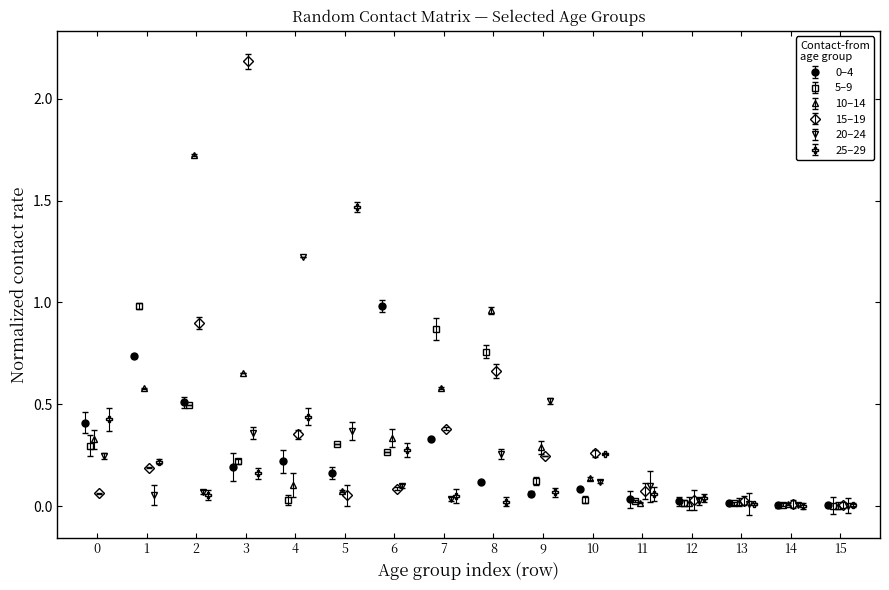

At which category is the sum across all series the highest?

3